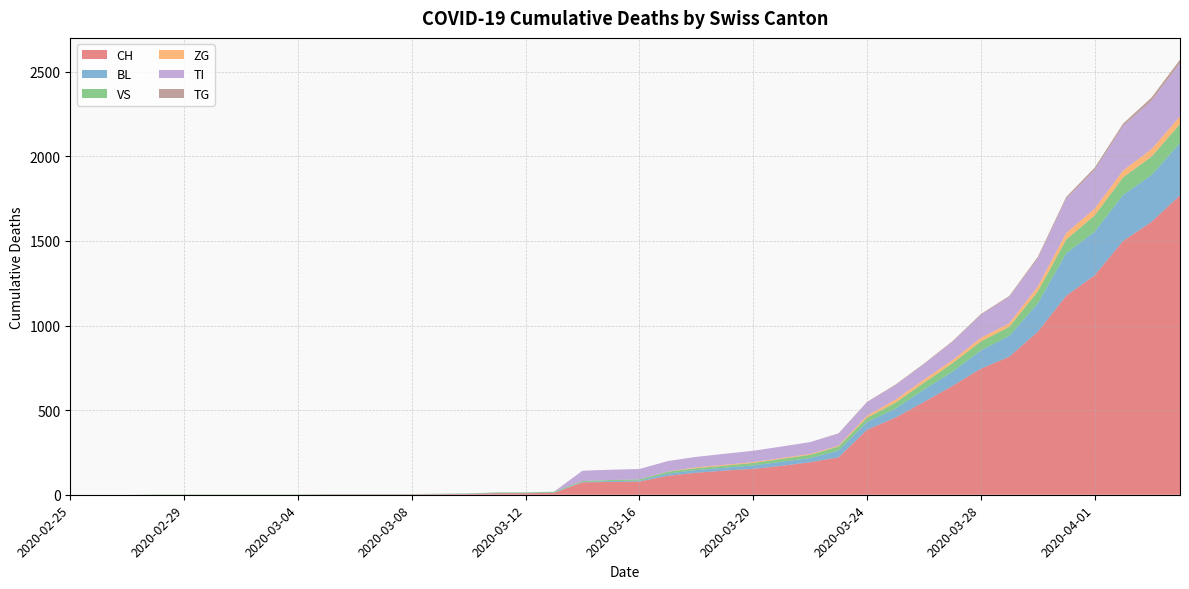

Reading right to left, transcribe all the data shown in this chart.

CH: 1770	1613	1500	1297	1176	963	816	745	643	548	456	384	221	192	171	153	143	130	112	78	76	73	11	9	9	4	3	2	2	2	2	0	0	0	0	0	0	0	0	0
BL: 309	277	272	258	251	167	123	108	84	73	53	46	40	25	24	20	17	16	13	5	5	2	2	2	2	2	1	0	0	0	0	0	0	0	0	0	0	0	0	0
VS: 112	109	104	96	81	71	54	53	50	41	35	25	24	19	17	15	12	11	11	8	6	6	5	3	3	2	2	2	2	2	2	2	2	2	2	2	2	0	0	0
ZG: 46	44	41	40	39	29	21	21	18	18	18	12	5	5	5	5	5	5	1	0	0	0	0	0	0	0	0	0	0	0	0	0	0	0	0	0	0	0	0	0
TI: 314	287	263	229	202	165	155	136	107	91	85	80	71	70	68	67	65	62	62	61	61	61	0	0	0	0	0	0	0	0	0	0	0	0	0	0	0	0	0	0
TG: 21	18	14	13	11	10	6	5	5	4	4	2	2	0	0	0	0	0	0	0	0	0	0	0	0	0	0	0	0	0	0	0	0	0	0	0	0	0	0	0